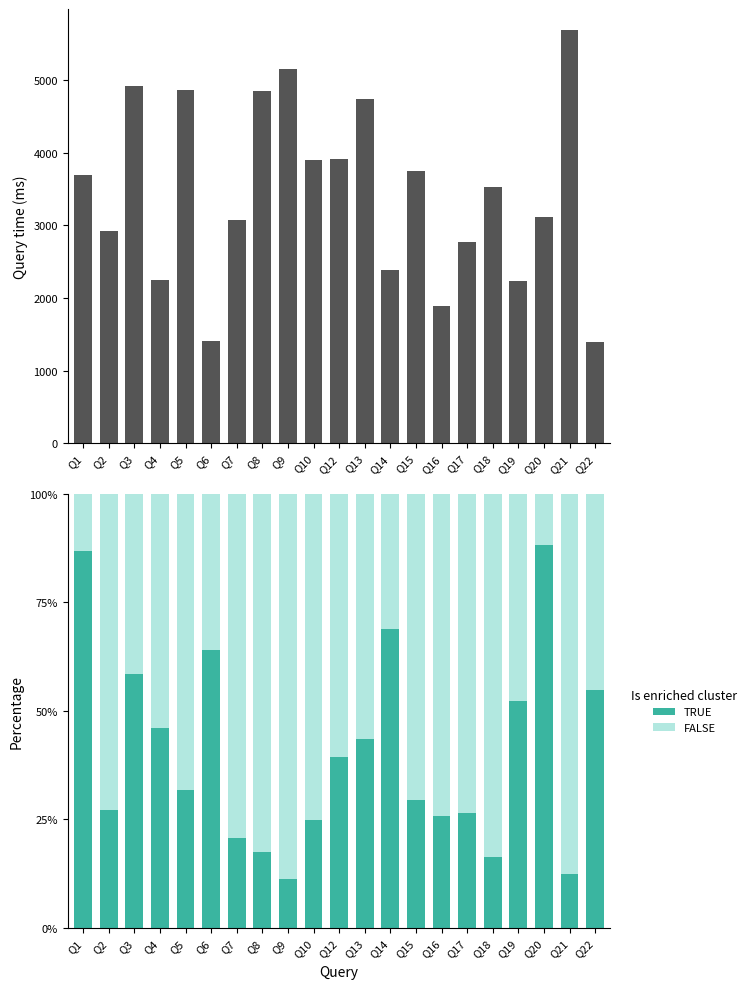

Read the TRUE value at Q2.

0.3